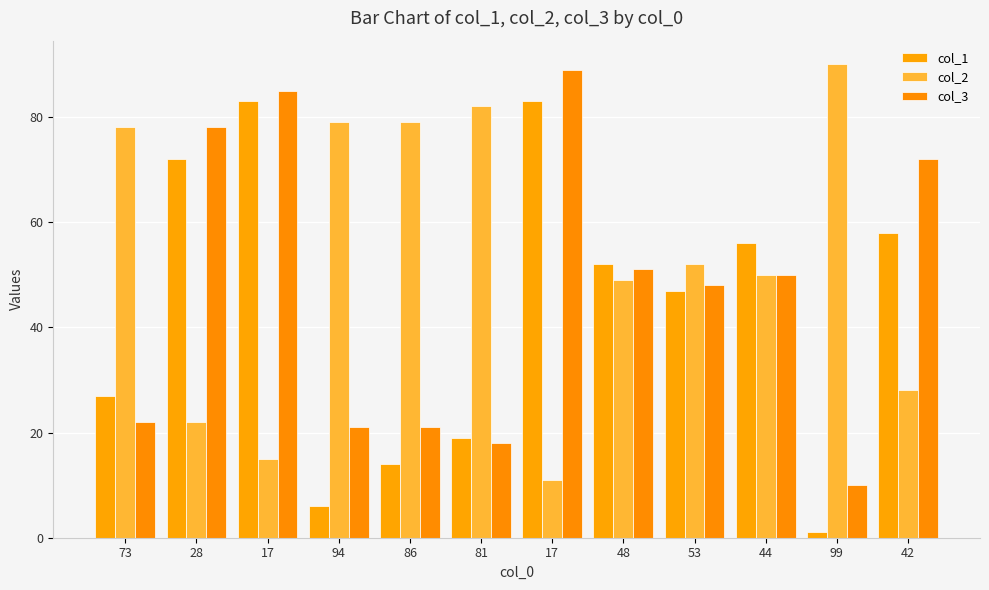

How many series are shown in this chart?

3